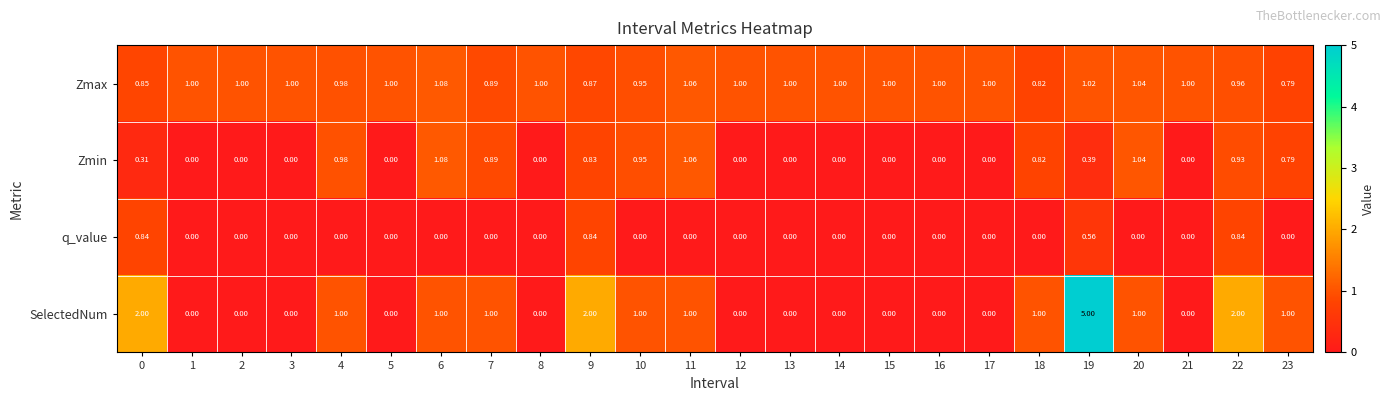

How many data points does each series have?

24